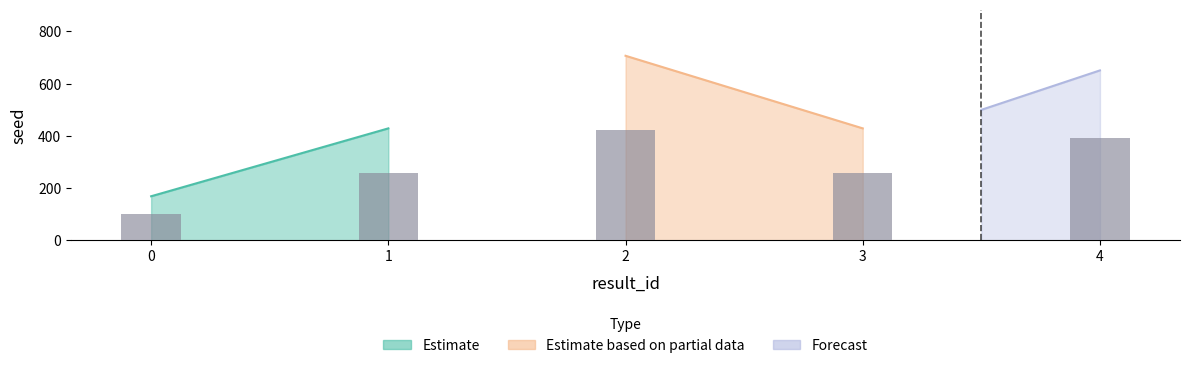

What is the difference between the second highest and second lowest values?

222